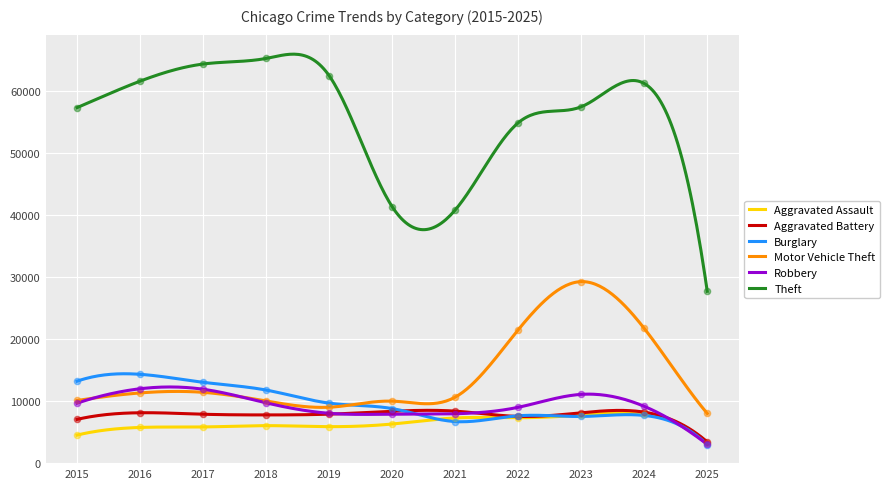

At which category is the sum across all series the highest?

2023